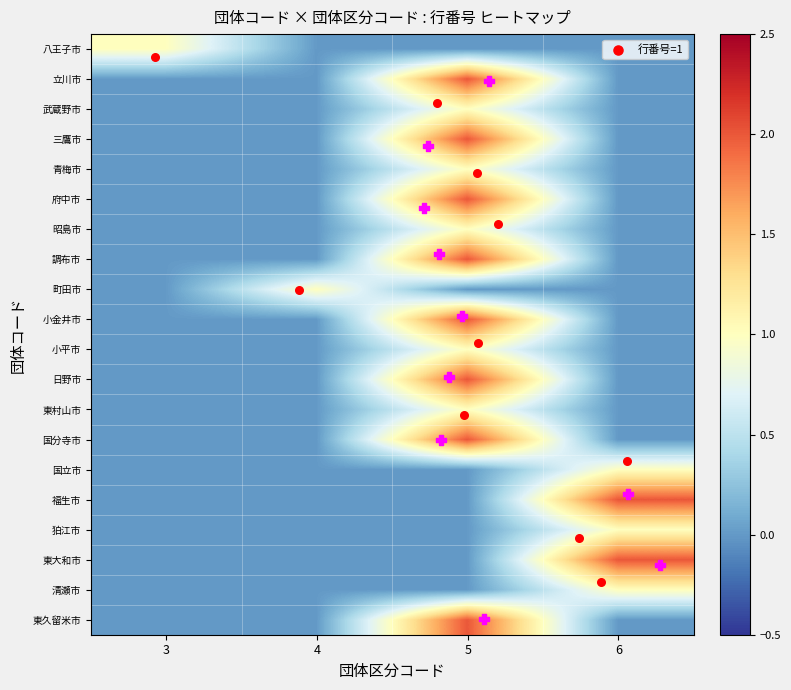

Which series has the largest total across all categories?

立川市